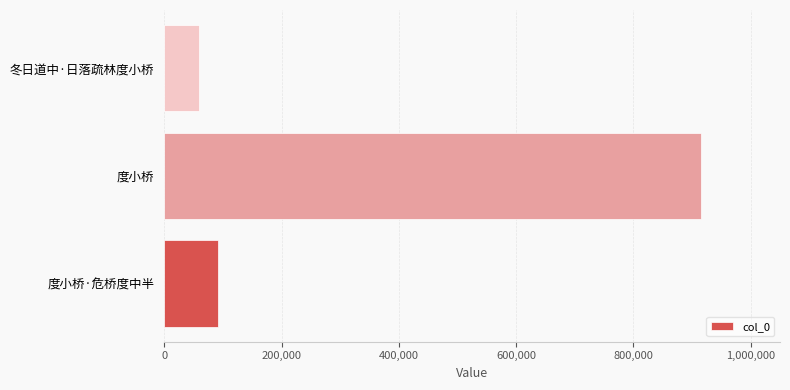

What is the change in value from 度小桥 to 冬日道中·日落疏林度小桥?

-855712